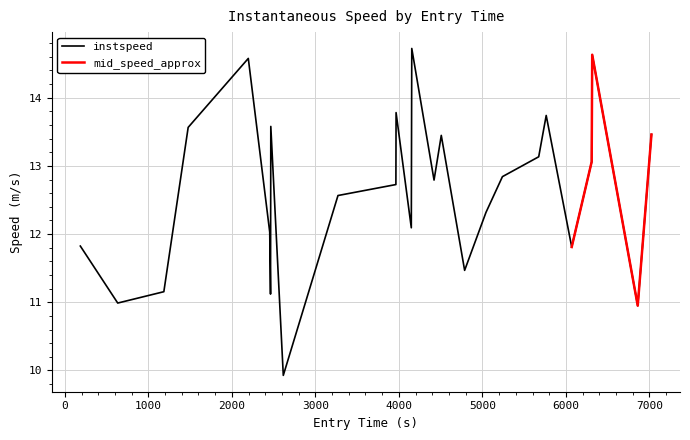

What is the lowest value of the instspeed series?

9.9